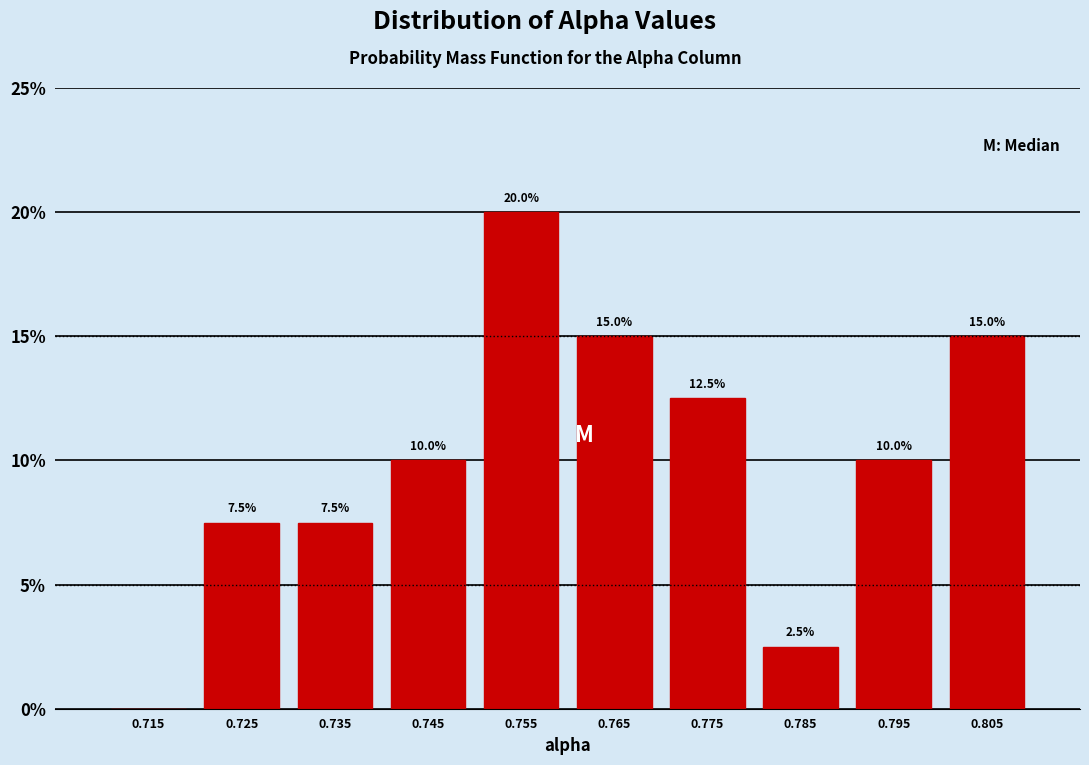

Over which range of the x-axis is the bar tallest?

0.75 to 0.76